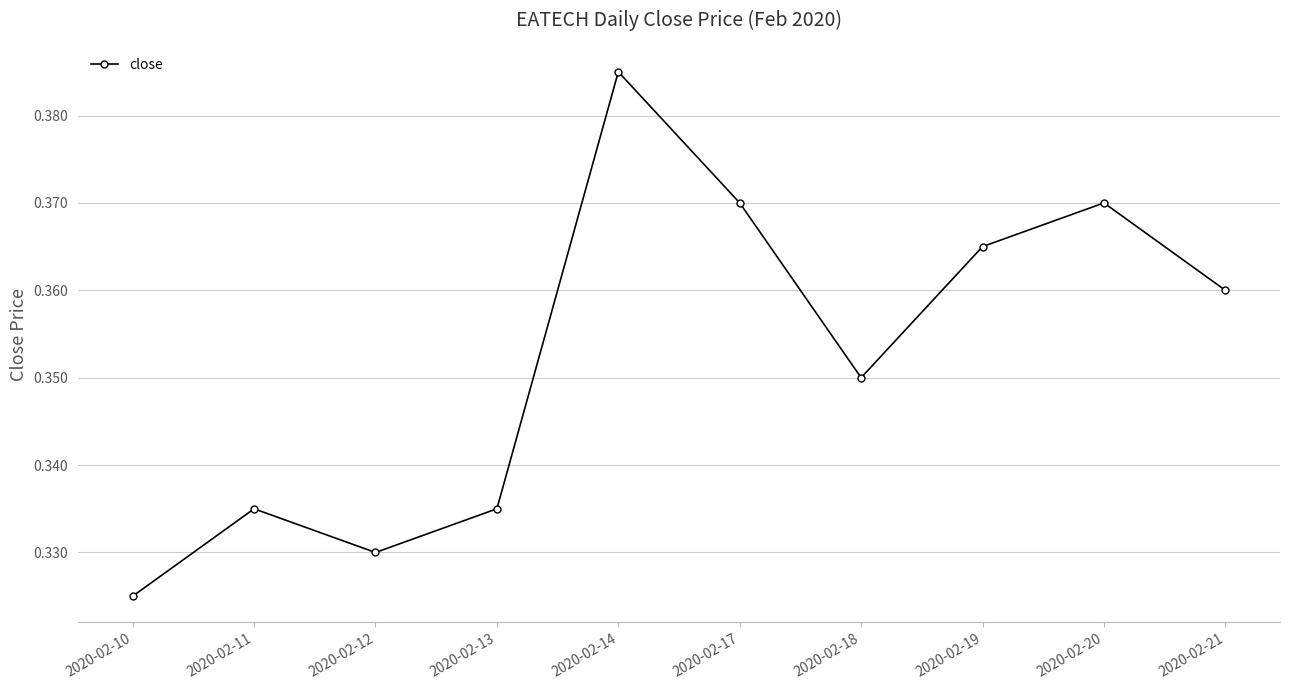

The chart shows a value of 0.1 at 2020-02-12. True or false?

False